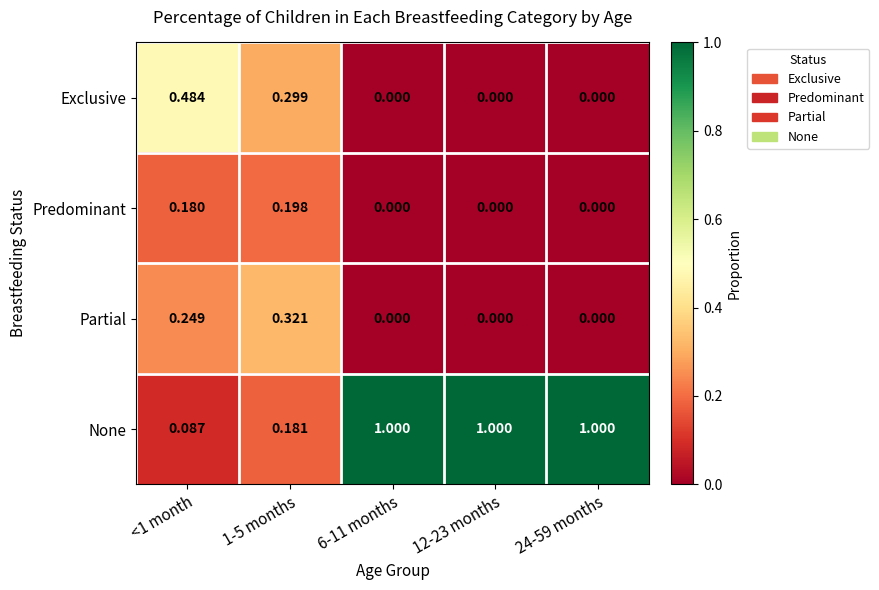

Count the number of categories in the chart.

5